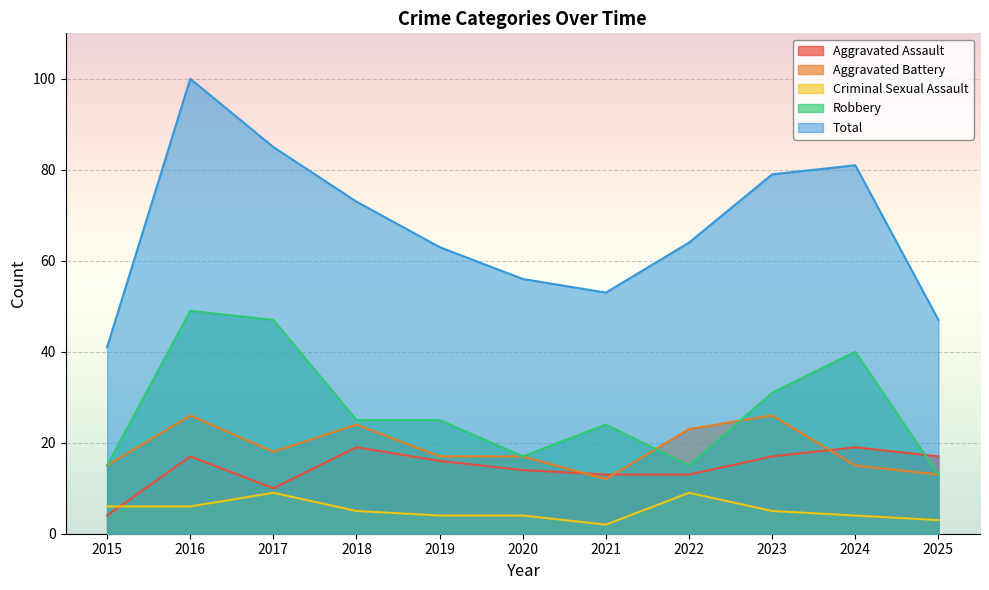

Which has a higher value, 2018 or 2019?

2018